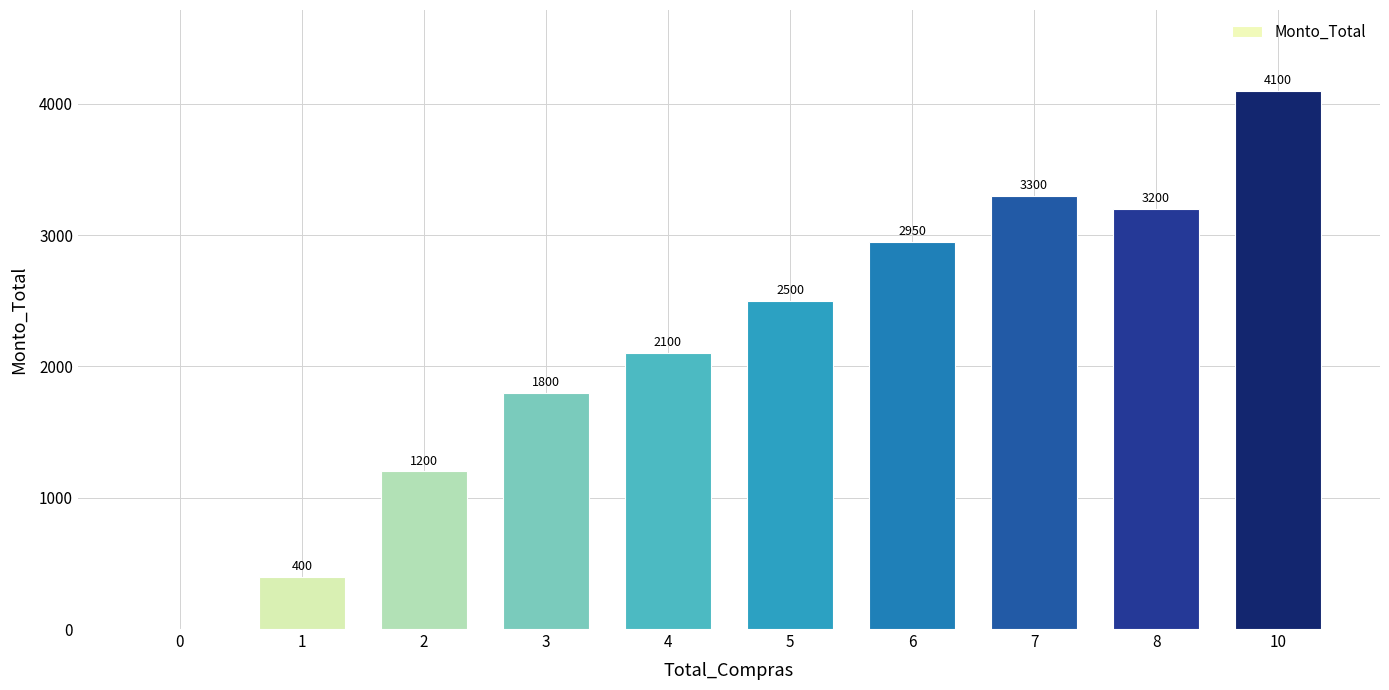

Reading right to left, list all the values displayed in this chart.

4100	3200	3300	2950	2500	2100	1800	1200	400	0